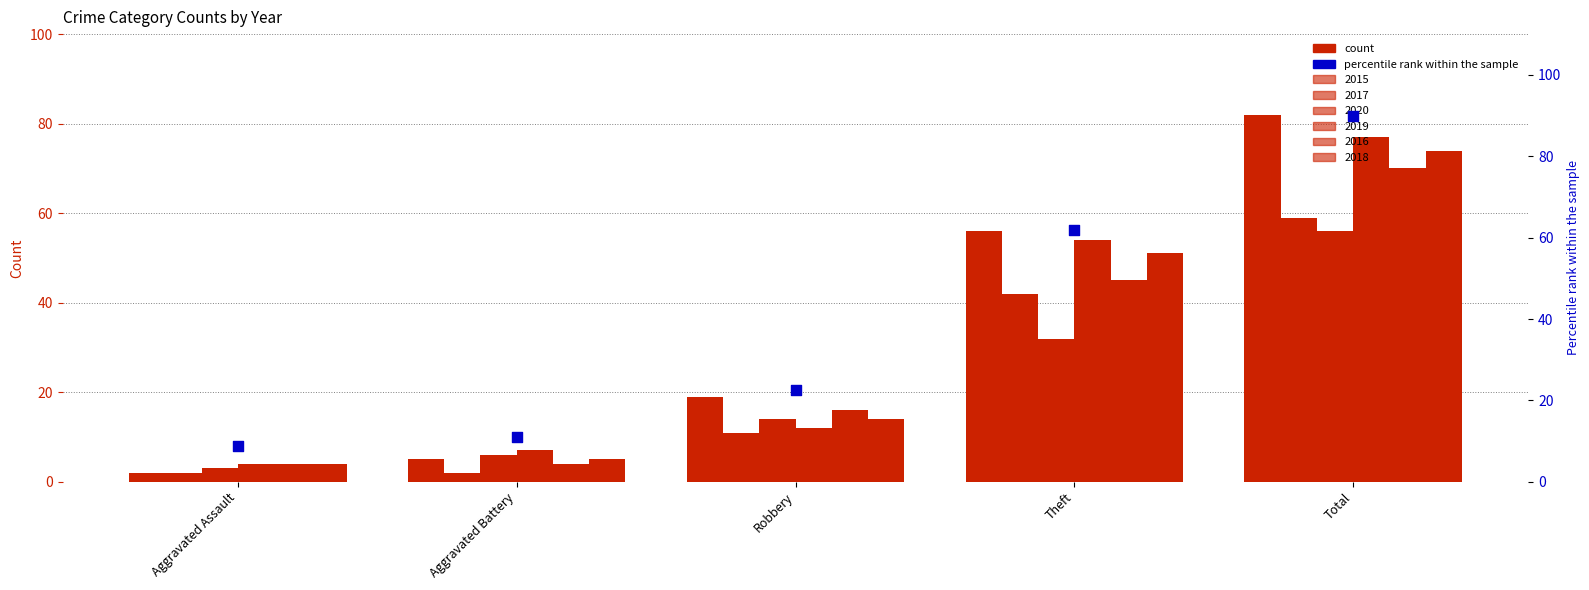

Which series has the largest Y range (max minus min)?

2015